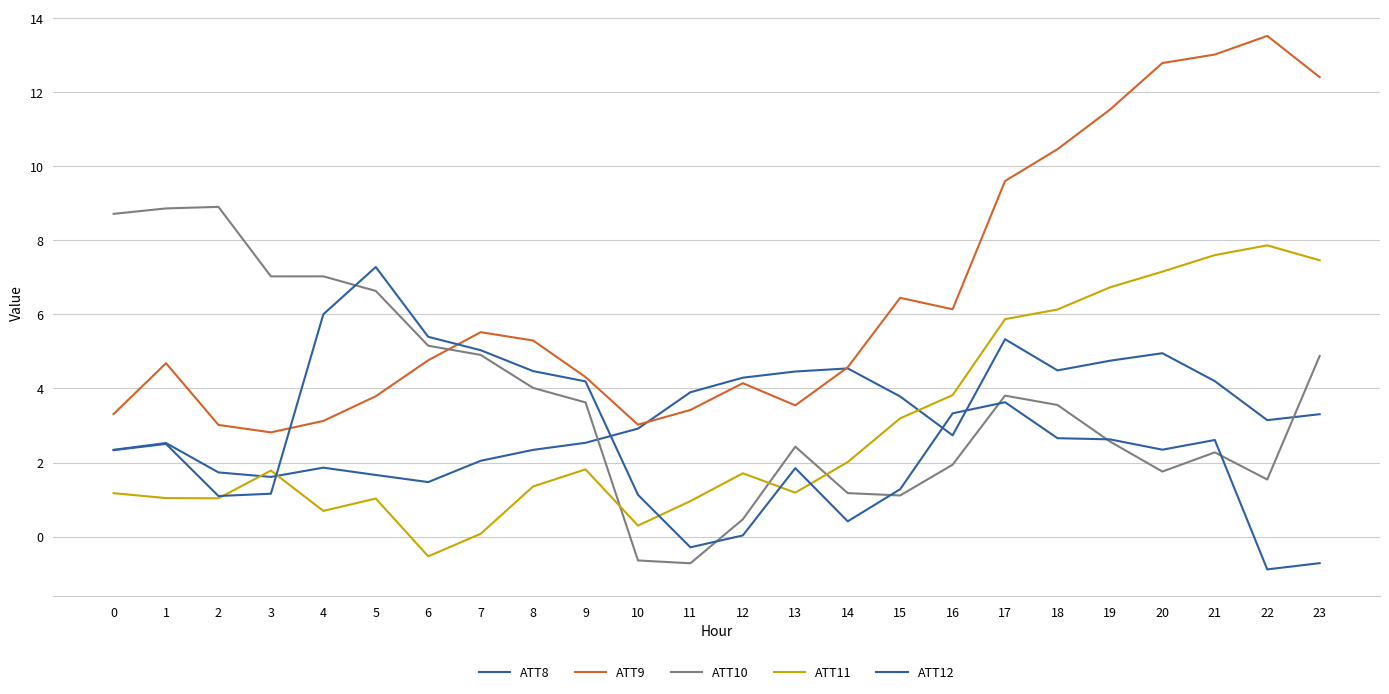

Rank the series at 21 from highest to lowest value.

ATT9, ATT11, ATT8, ATT12, ATT10